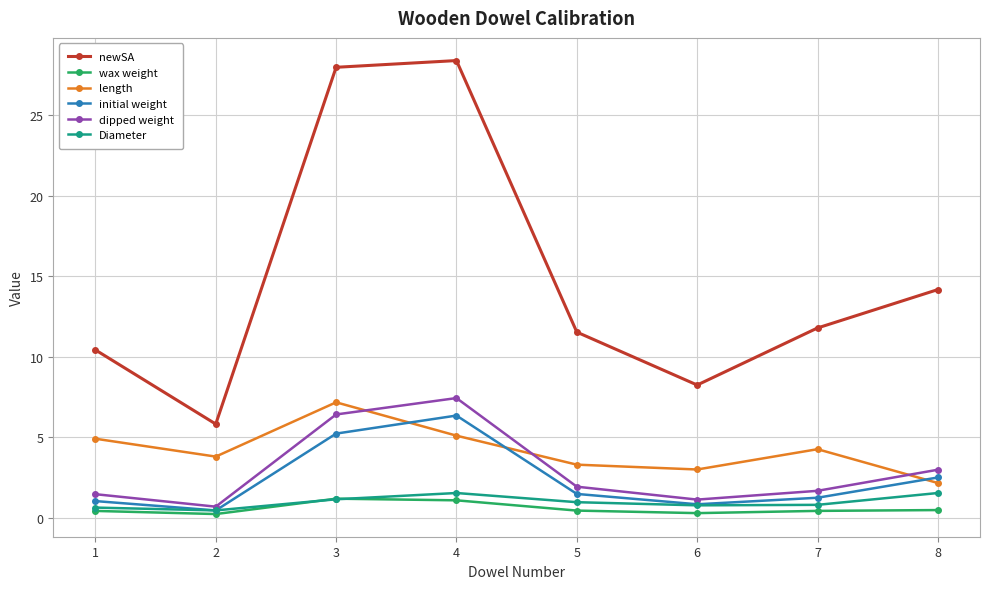

Is it true that initial weight equals 2.5 at 8?

True